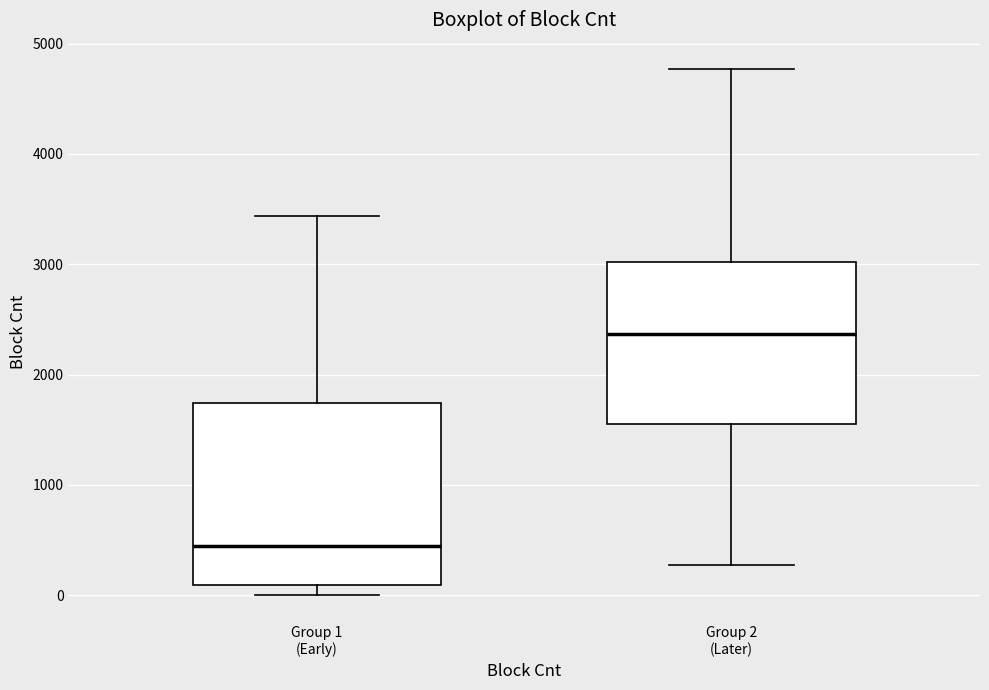

Comparing the boxes themselves (not the whiskers), which one is the tallest?

Group 1 (Early)